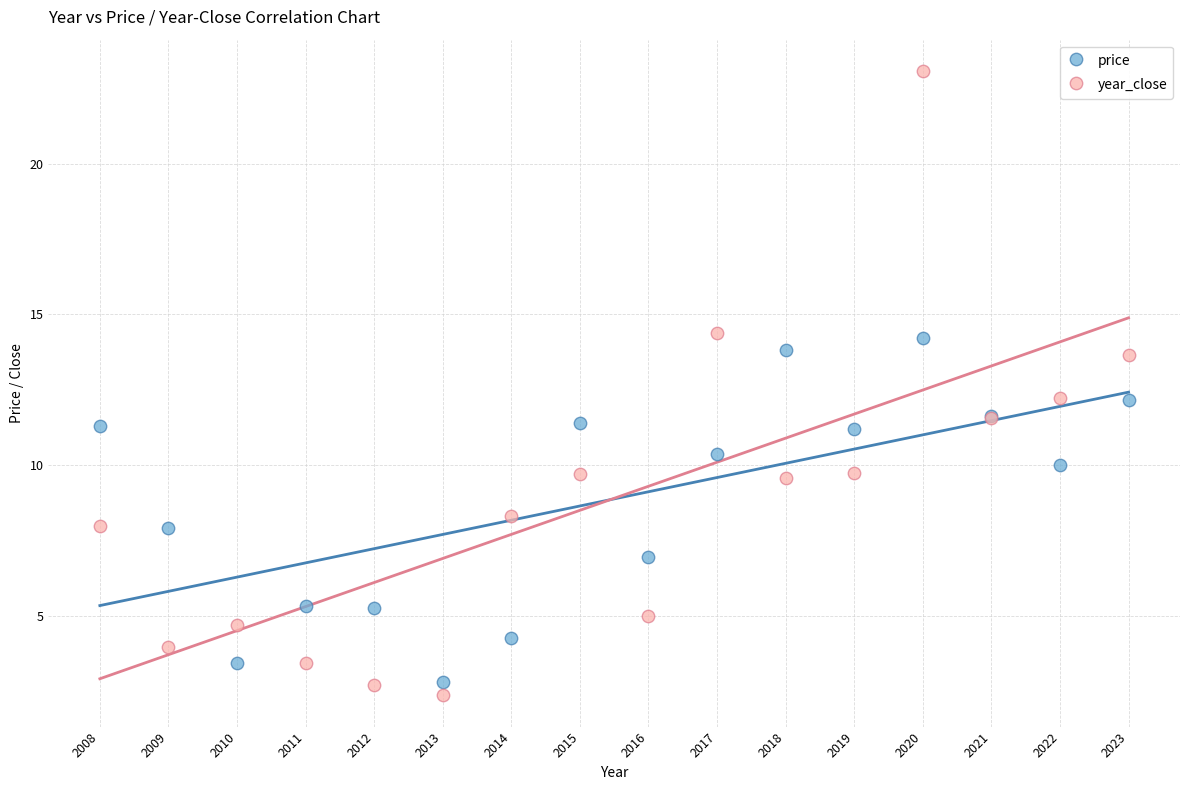

Which series contains the lowest Y value?

year_close